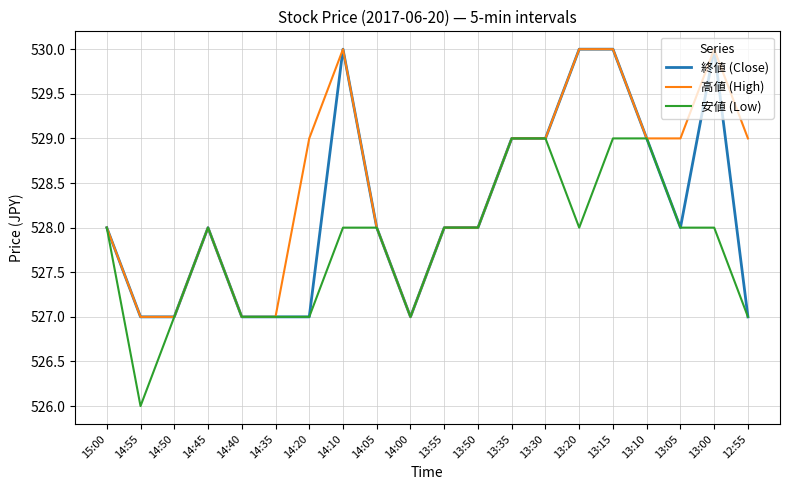

What are all the series names shown in the legend?

終値 (Close), 高値 (High), 安値 (Low)